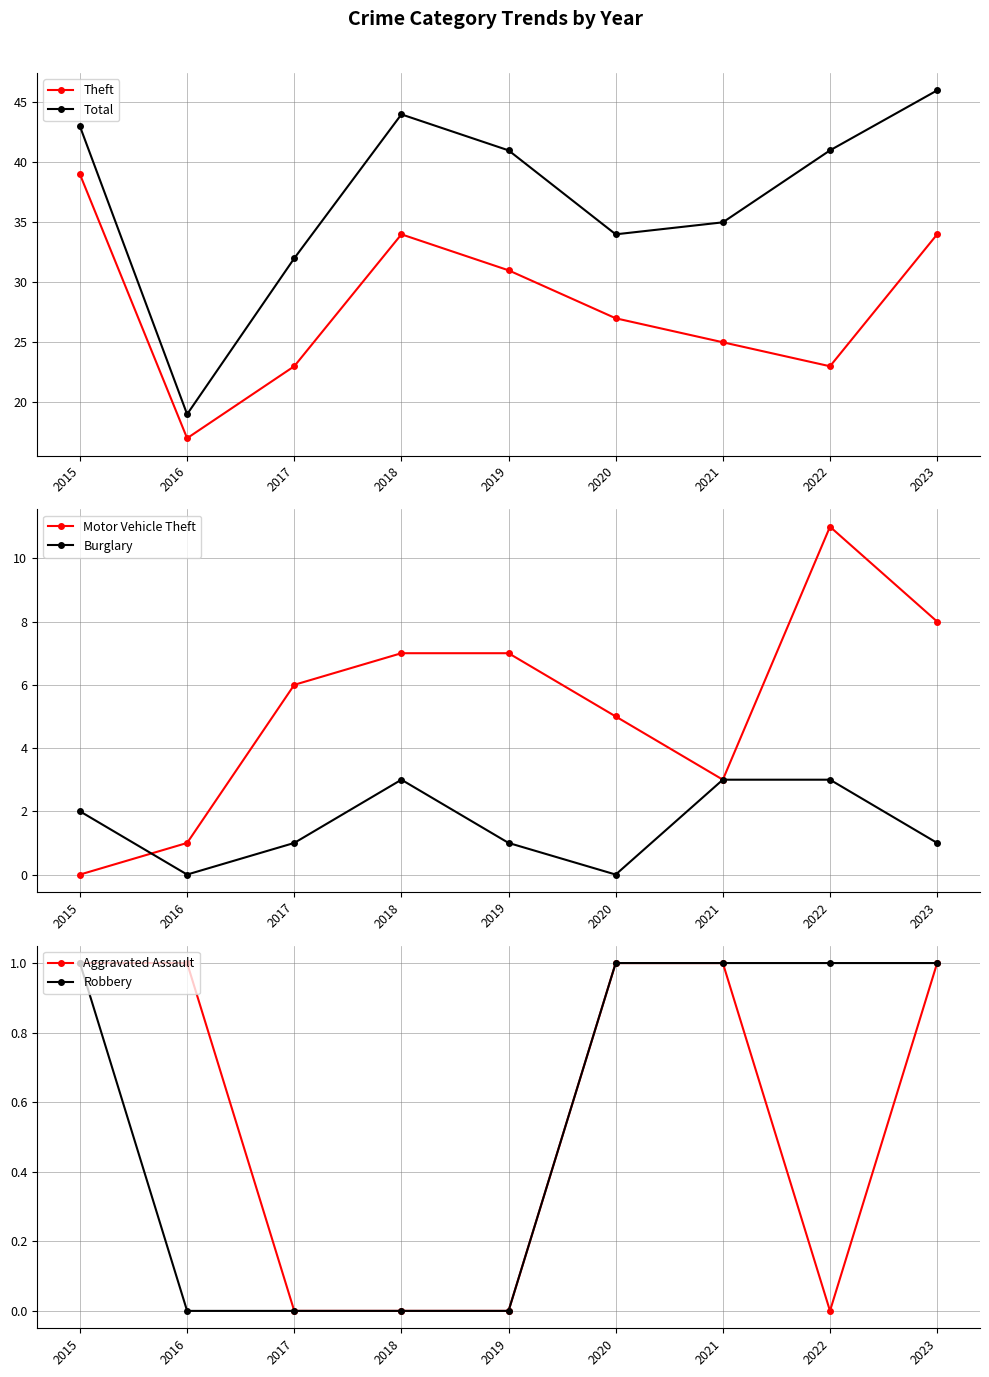

At which label does Motor Vehicle Theft first exceed 6?

2018